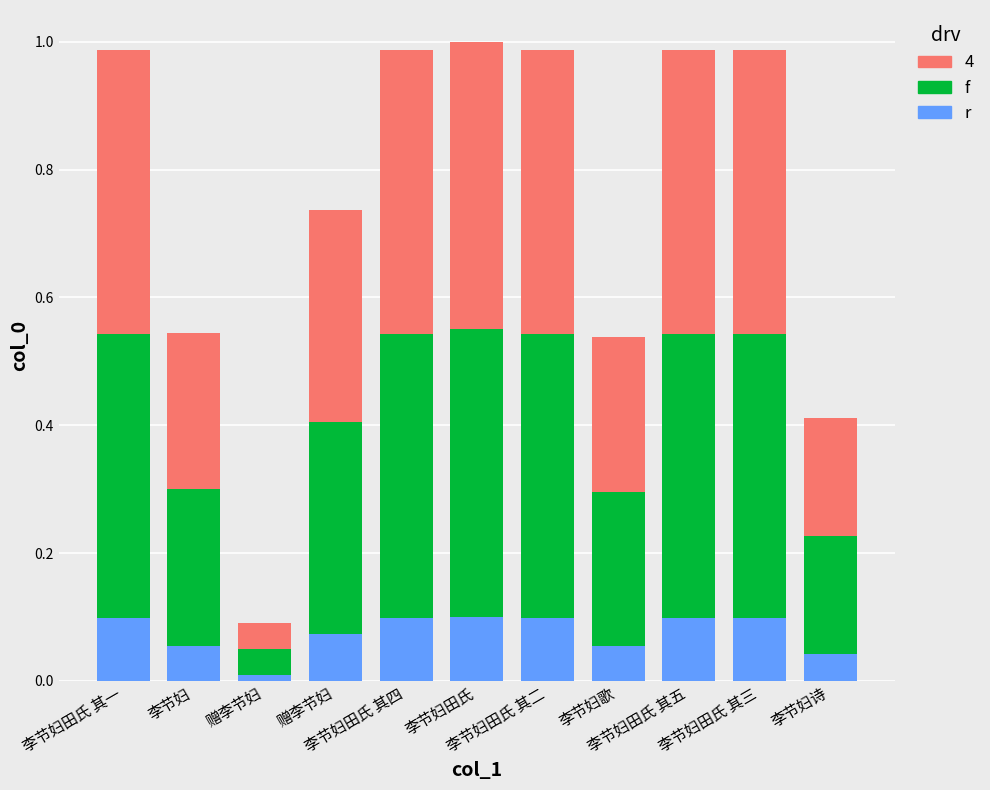

Which series has the widest spread of values?

f